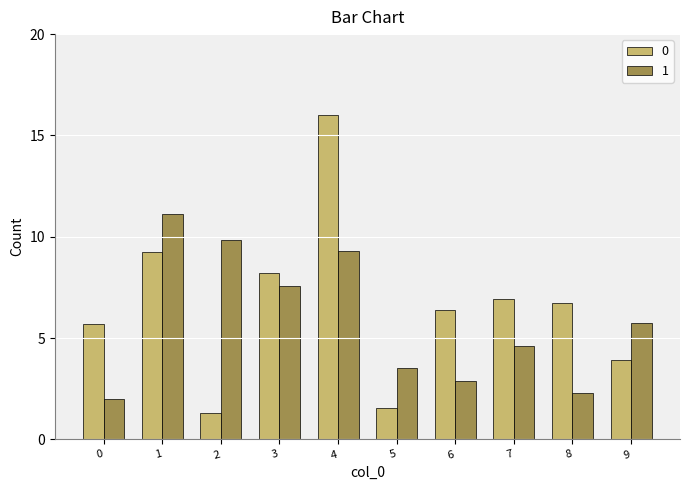

Read the 1 value at 8.

2.3